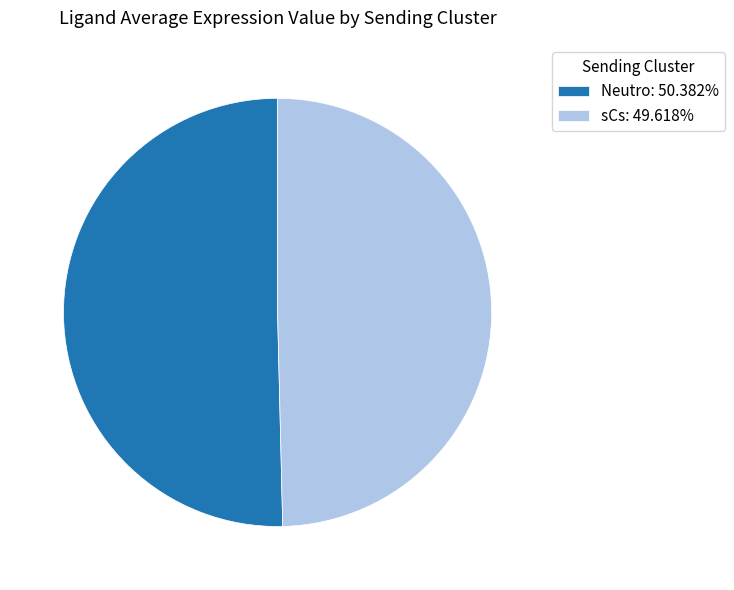

Is it true that Neutro is 50% of the pie?

True